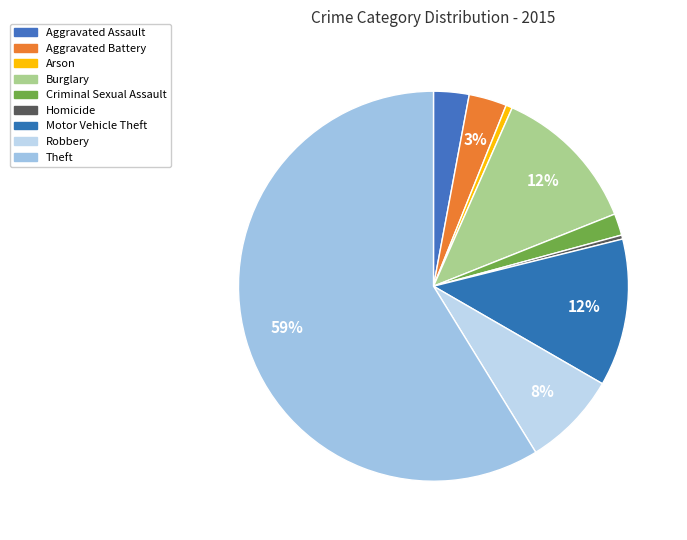

To the nearest percent, what portion does Burglary represent?

12%